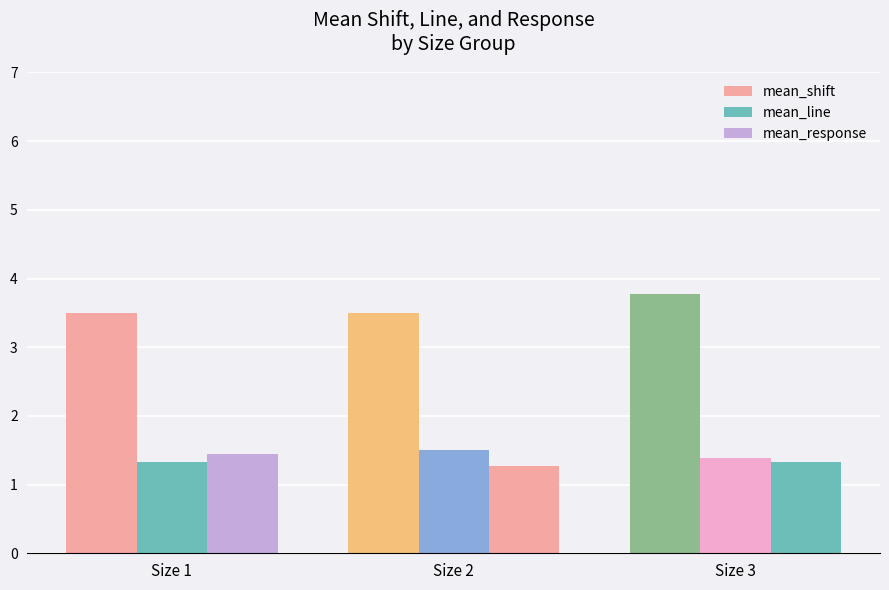

What is the average value of the mean_response series?

1.4